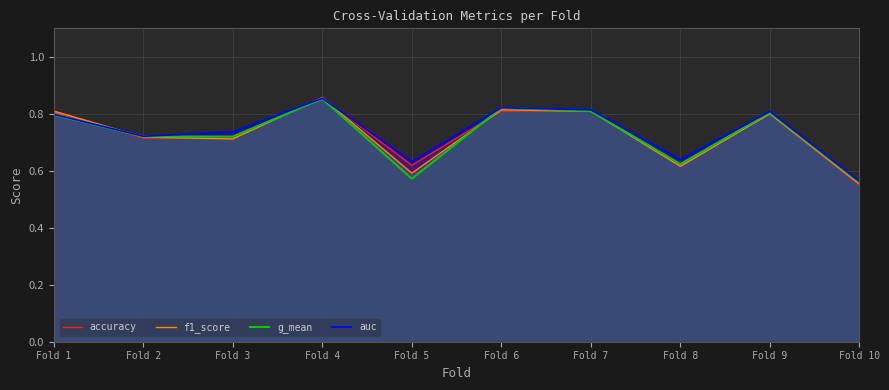

What is the maximum value for auc?

0.9